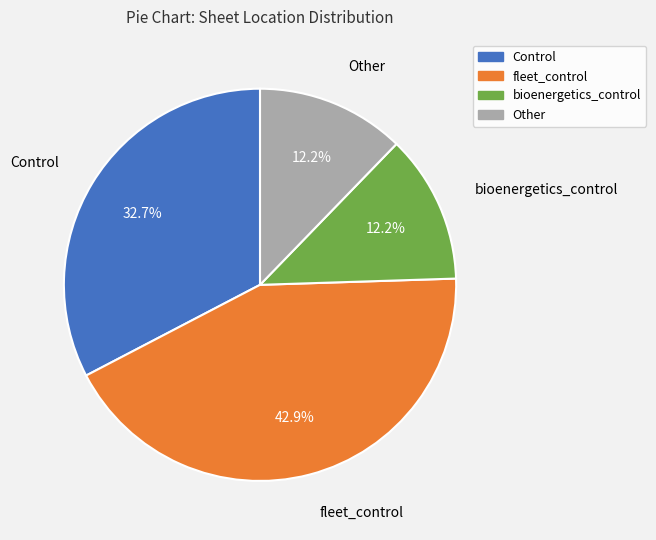

Count the number of slices in the pie.

4